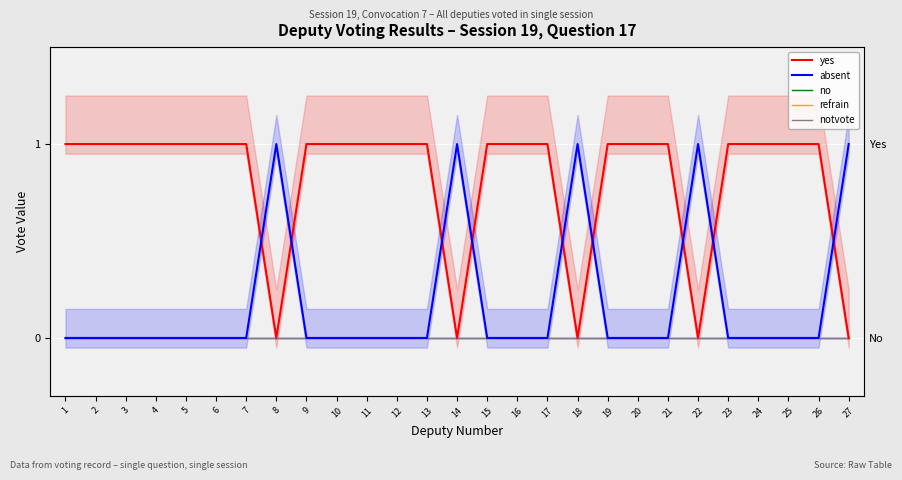

At which category does the chart reach its minimum across all series?

8